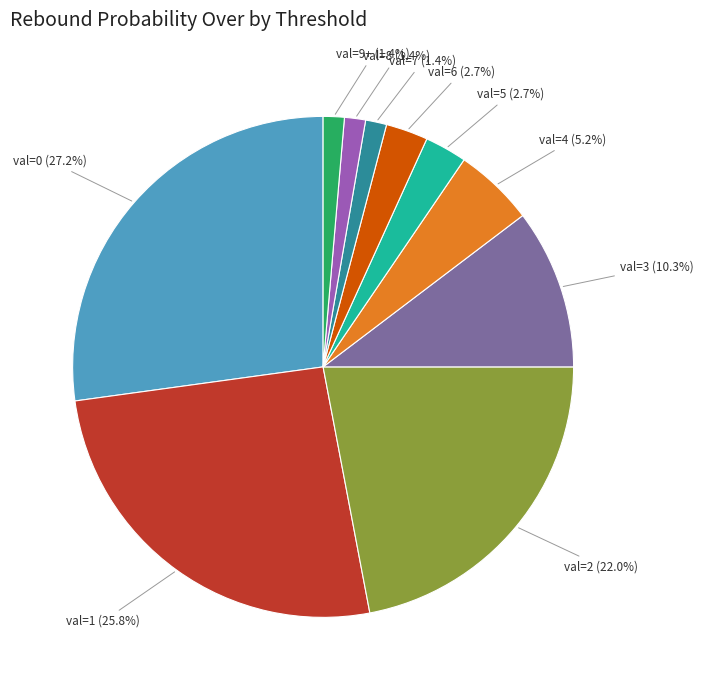

Is there any slice that represents more than half of the pie?

No